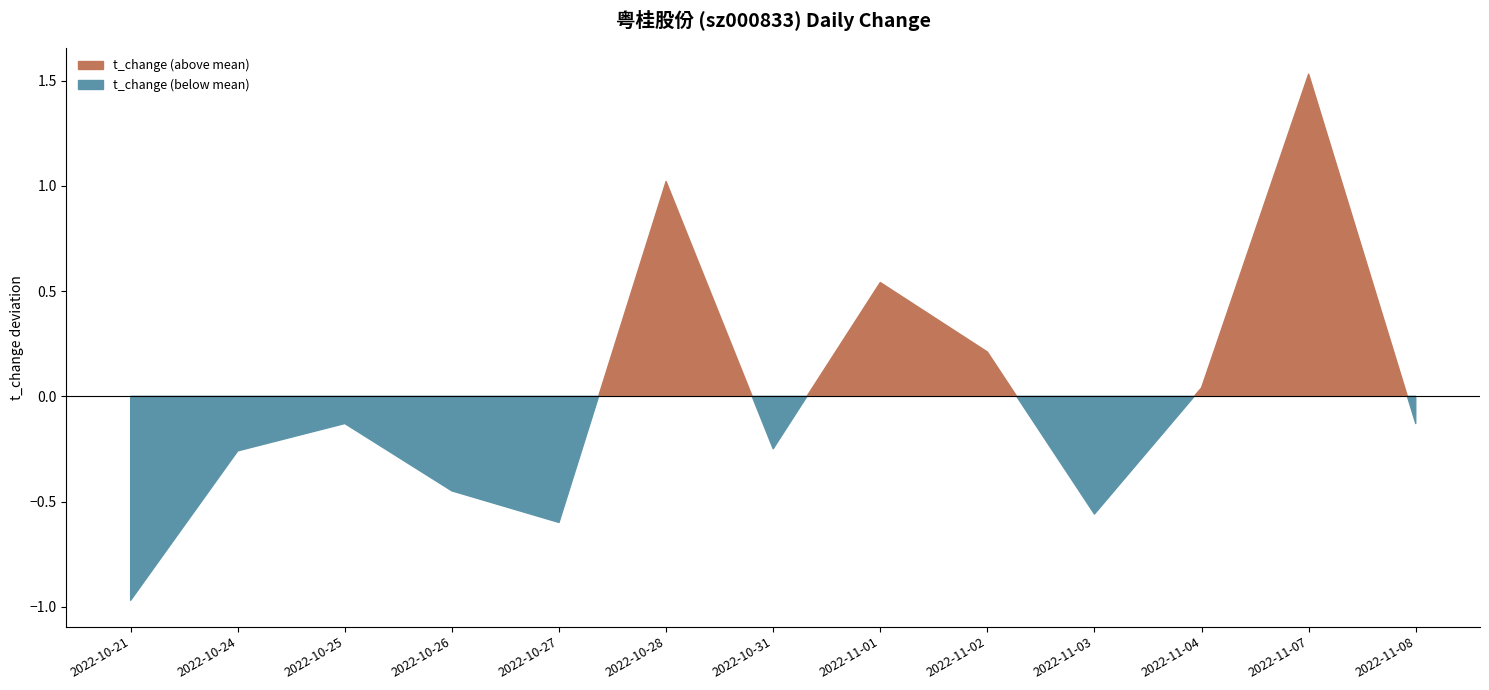

What is the label of the 5th point from the left?

2022-10-27